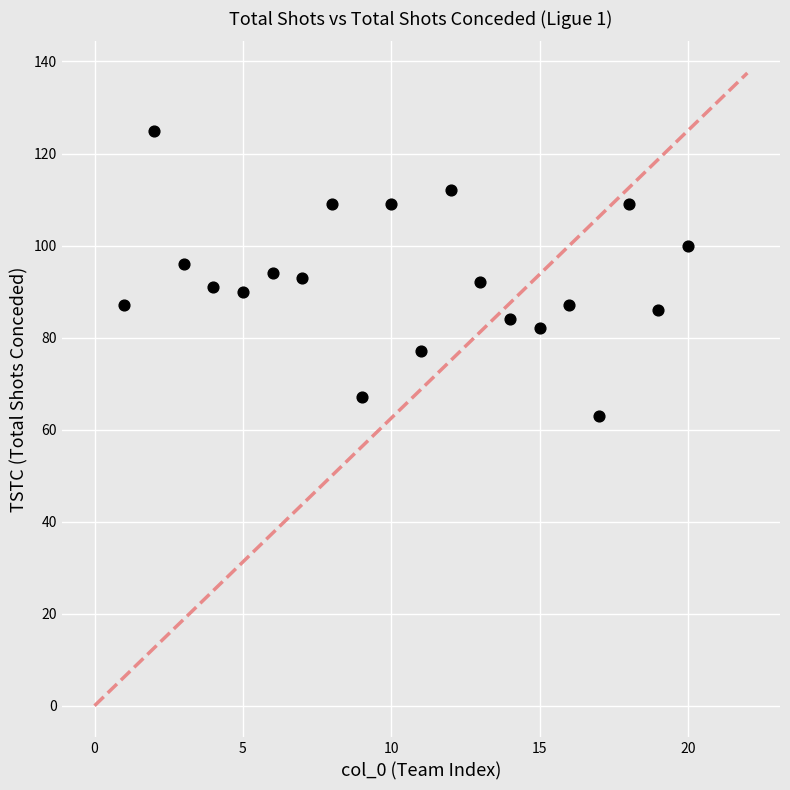

What is the range of Y values (max minus min)?

62